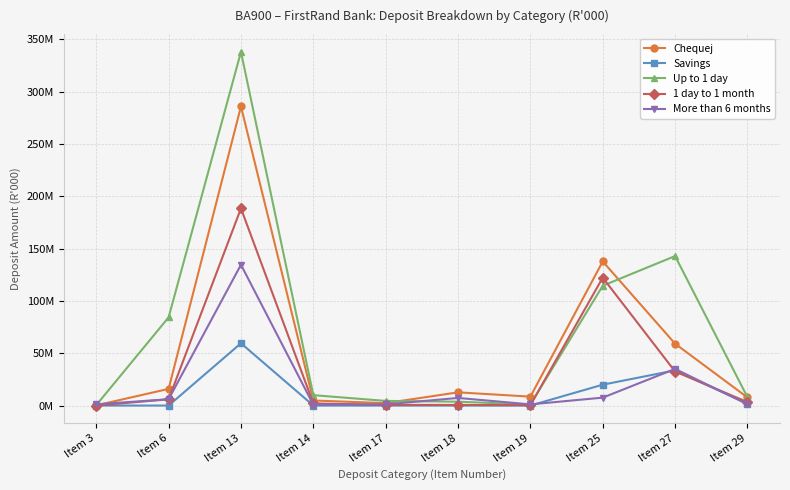

At which label does More than 6 months reach its minimum?

Item 14